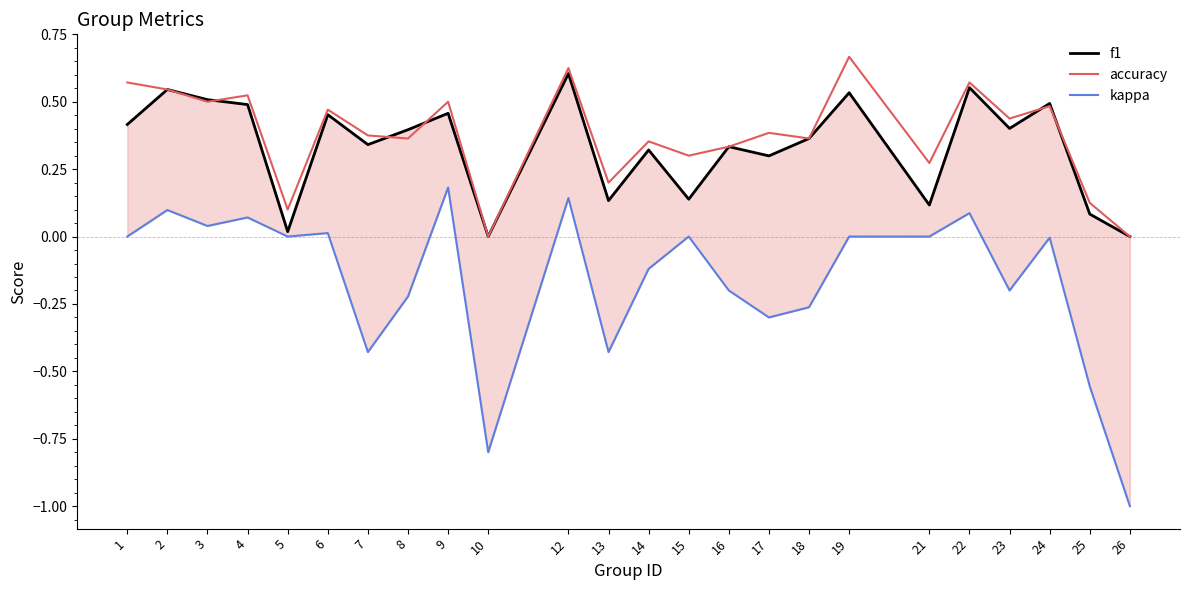

What are all the series names shown in the legend?

f1, accuracy, kappa